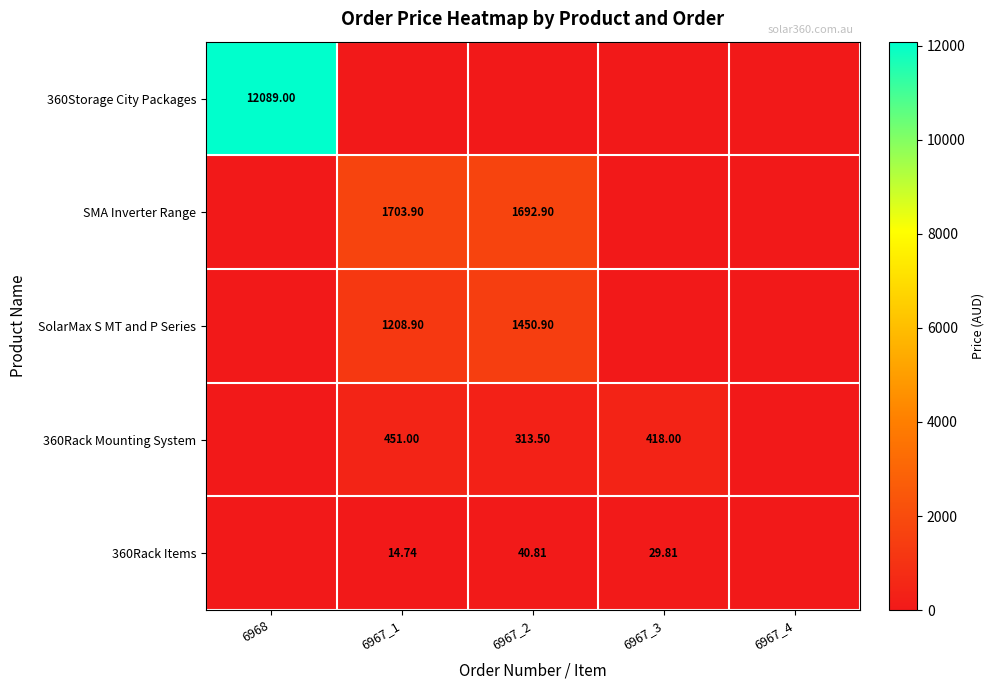

Which series has the largest total across all categories?

360Storage City Packages